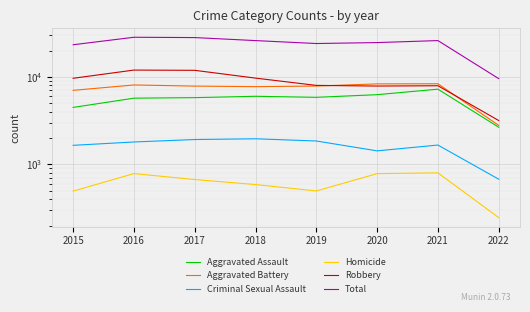

Which series has the widest spread of values?

Total